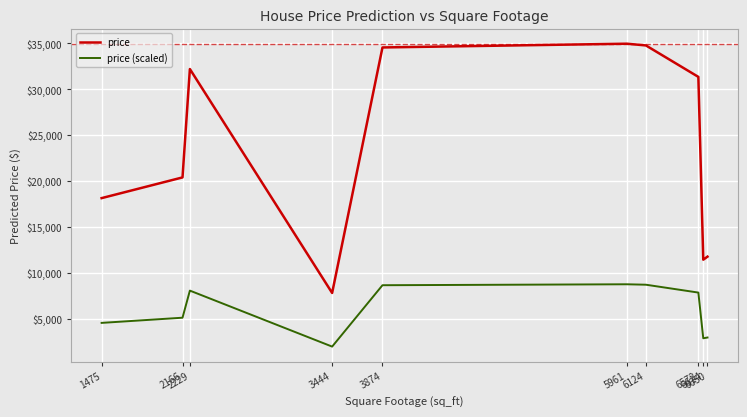

What is the average value of the price (scaled) series?

5933.1